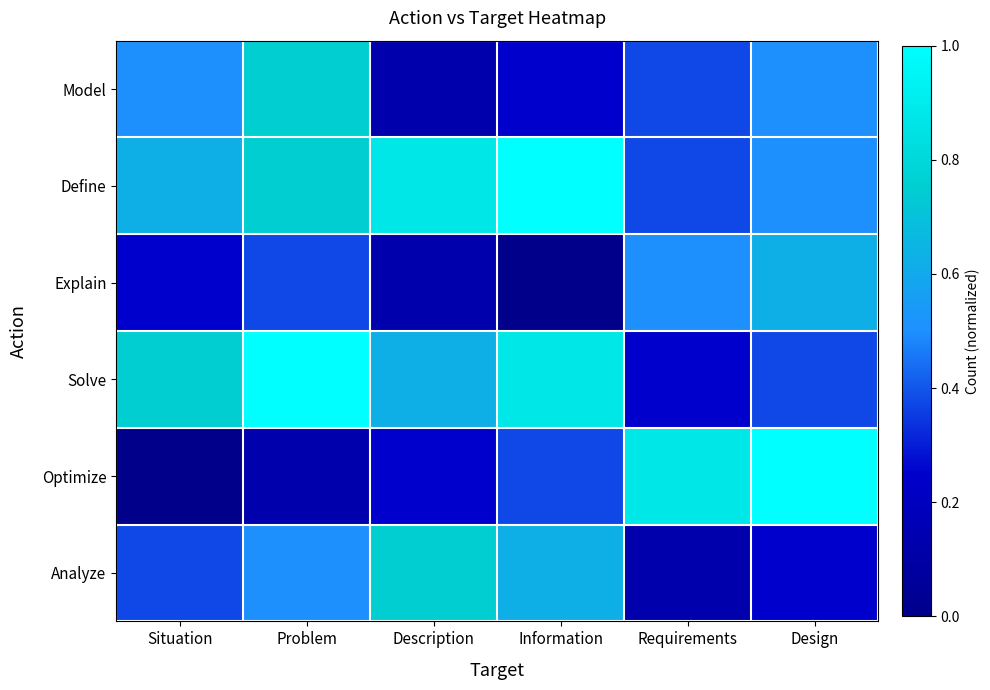

What is the greatest value displayed?

1.0